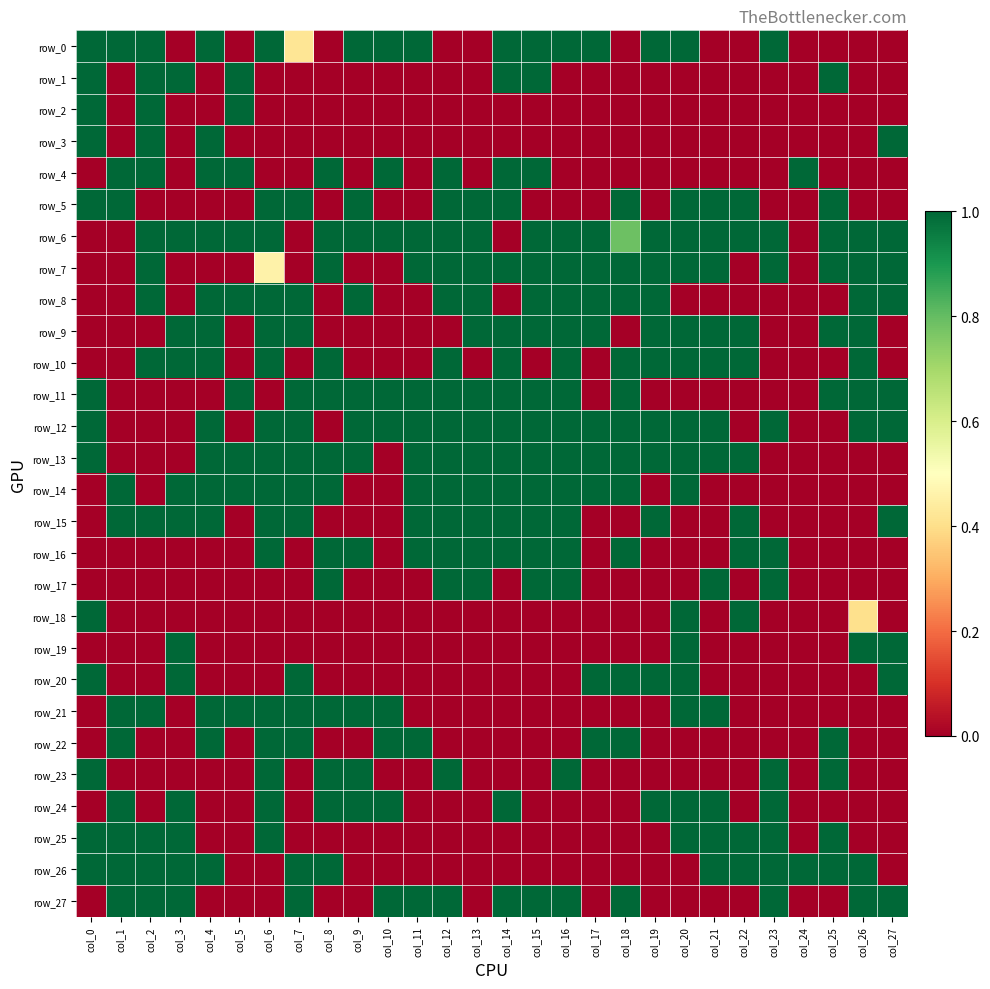

Which has a higher value, col_27 or col_20?

col_20